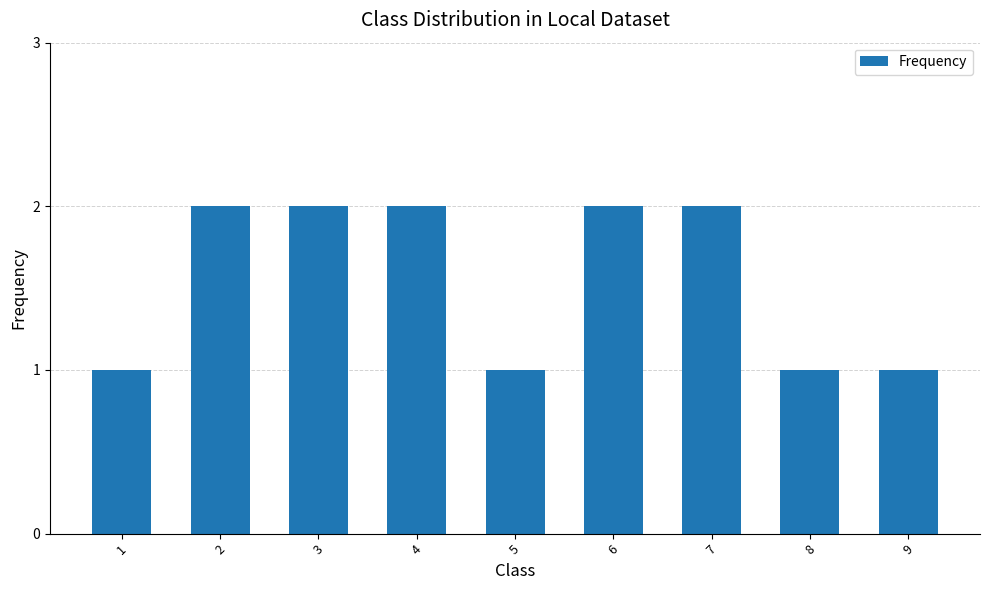

Is it true that the value at 6 is 1?

False